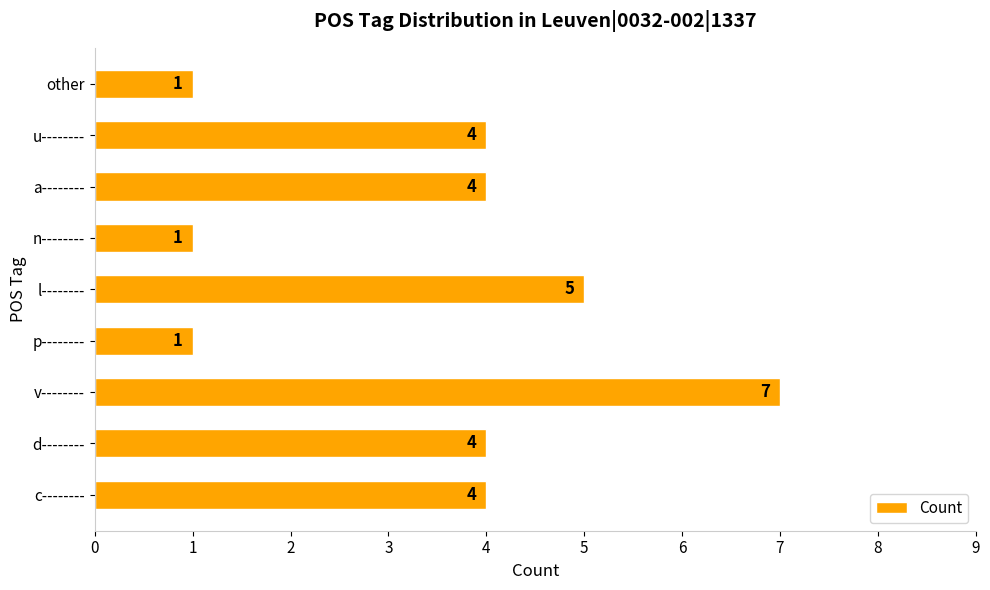

Reading top to bottom, transcribe all the data shown in this chart.

1	4	4	1	5	1	7	4	4